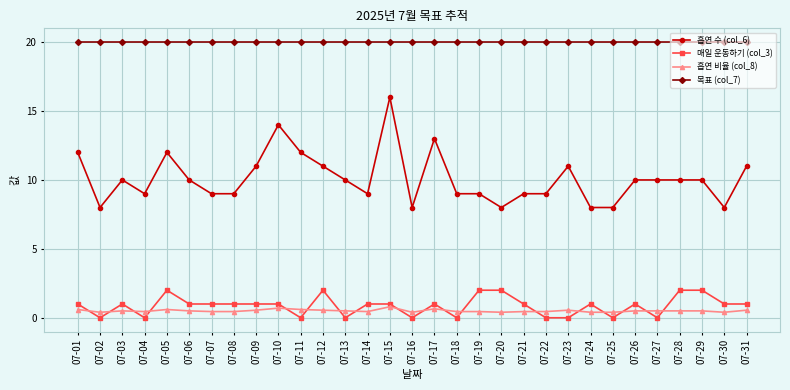

Count the number of categories in the chart.

31